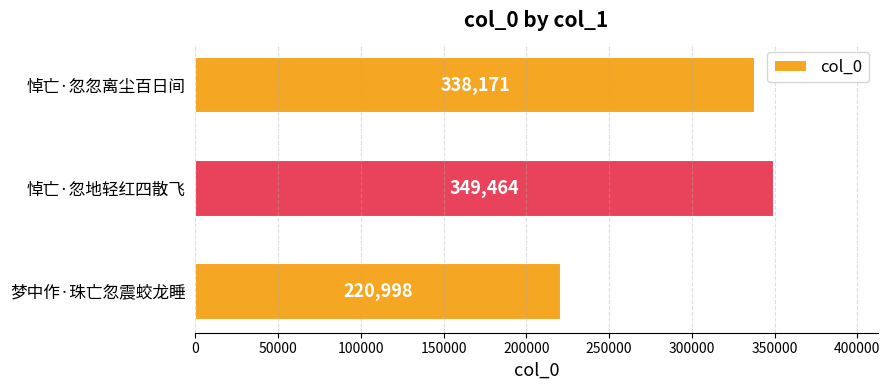

What is the change in value from 悼亡·忽地轻红四散飞 to 悼亡·忽忽离尘百日间?

-11293